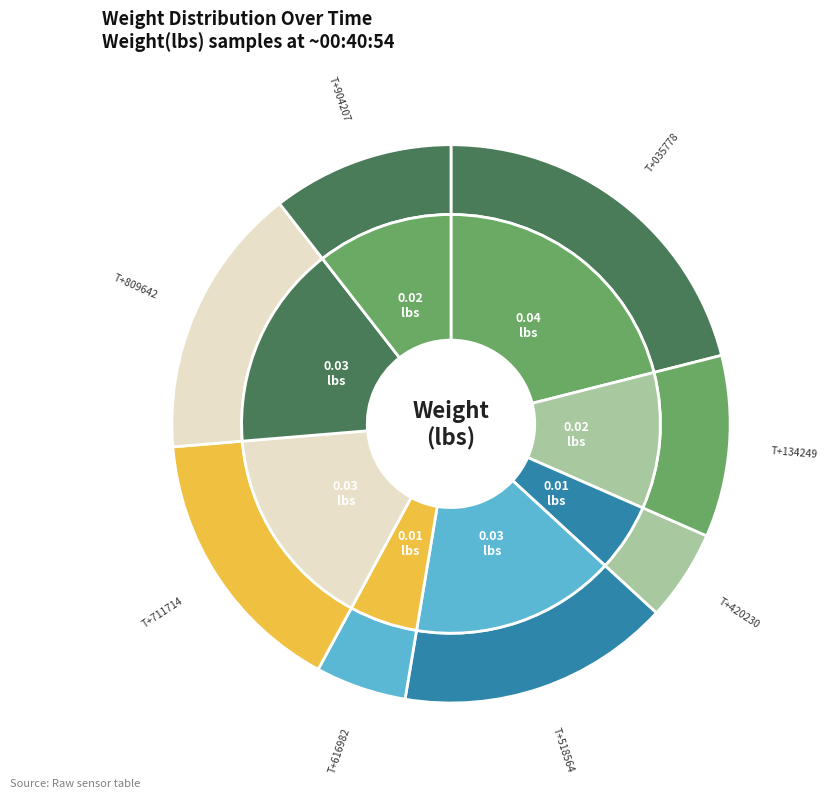

What is the largest slice in the pie chart?

00:40:54.035778